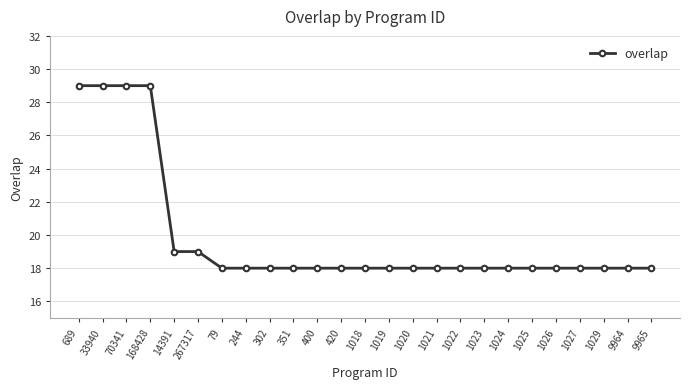

What position from the right is 244?

18